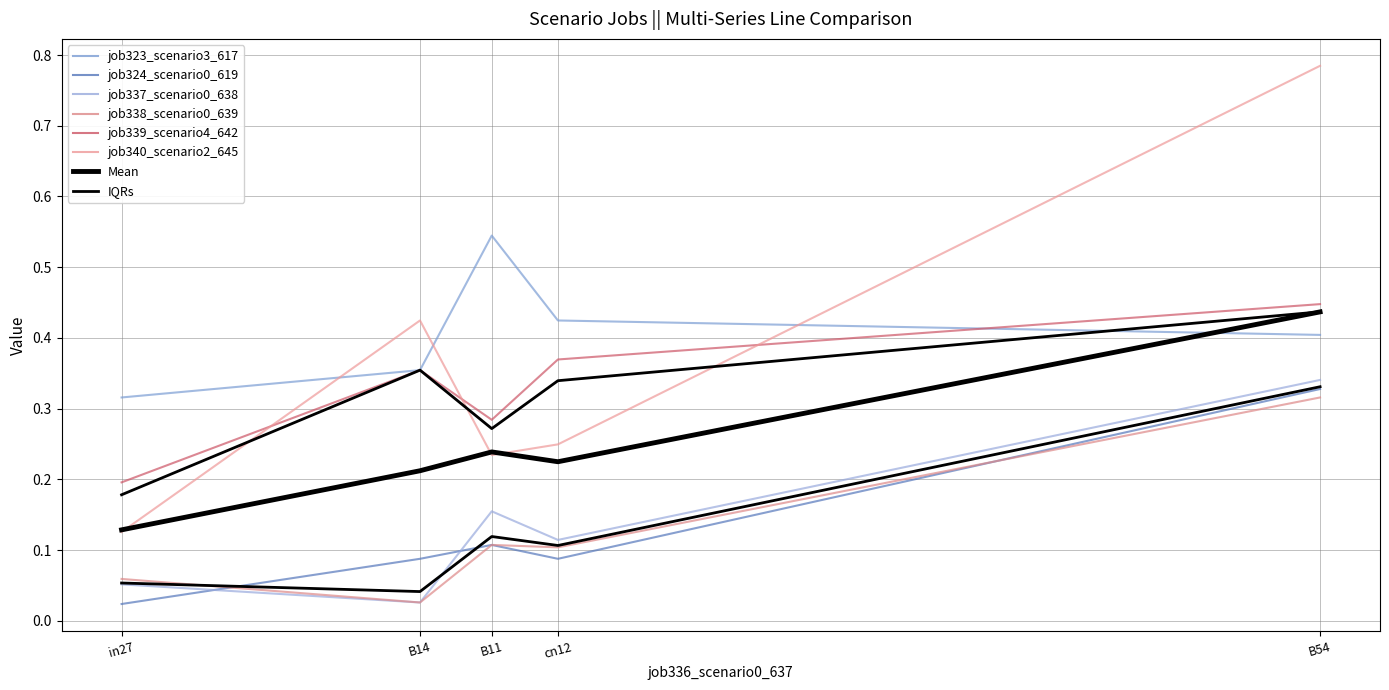

The value of job340_scenario2_645 at B14 is 0.4. True or false?

True